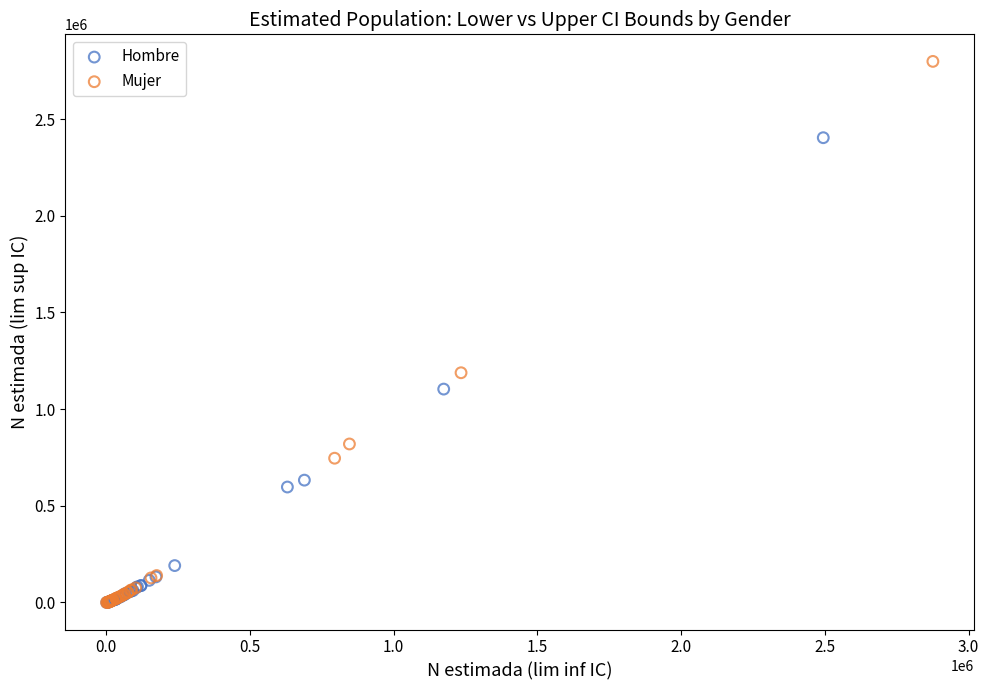

Which series reaches the maximum Y coordinate?

Mujer